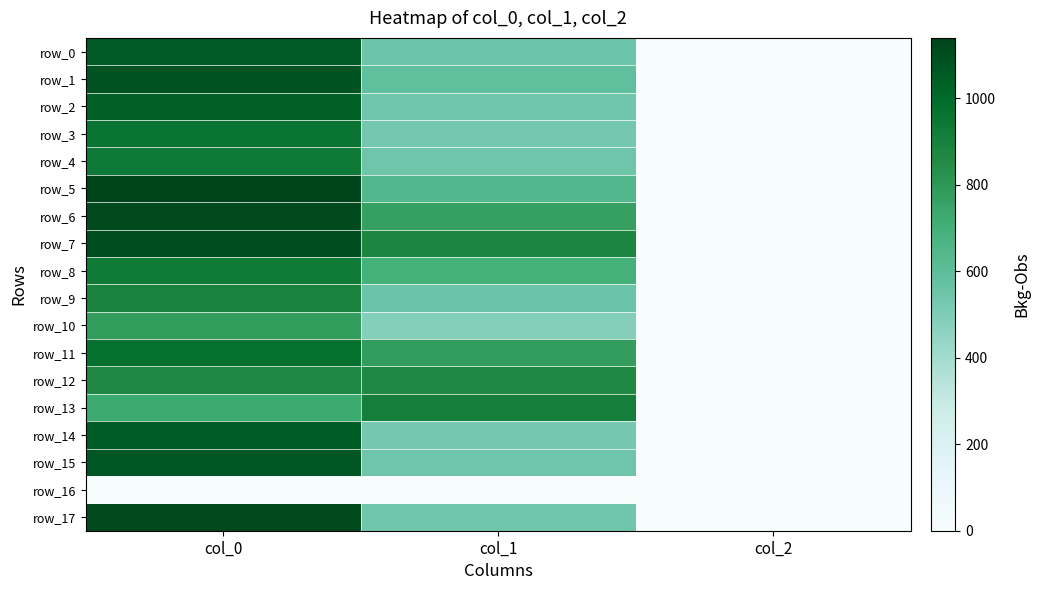

Which category has the lowest value across all series?

col_0